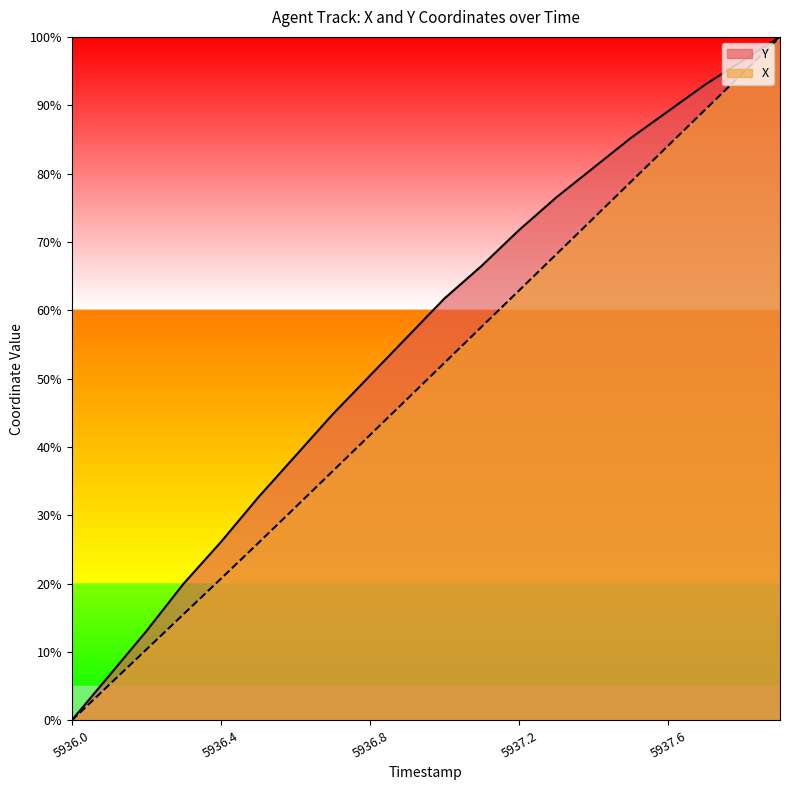

Which series changed the most between 5936.1 and 5936.3?

Y